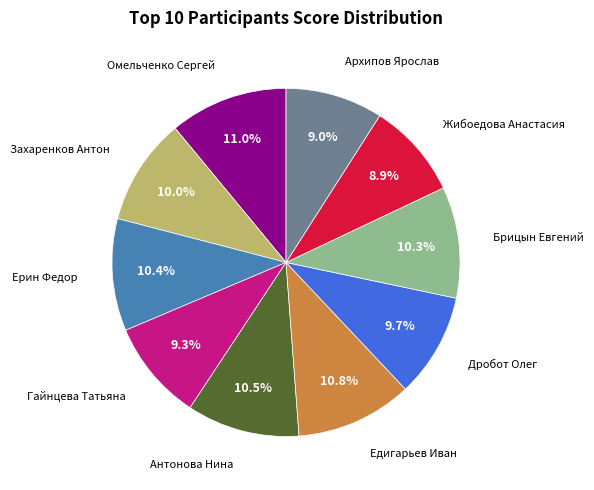

How much of the chart is everything except Омельченко Сергей?

89.0%